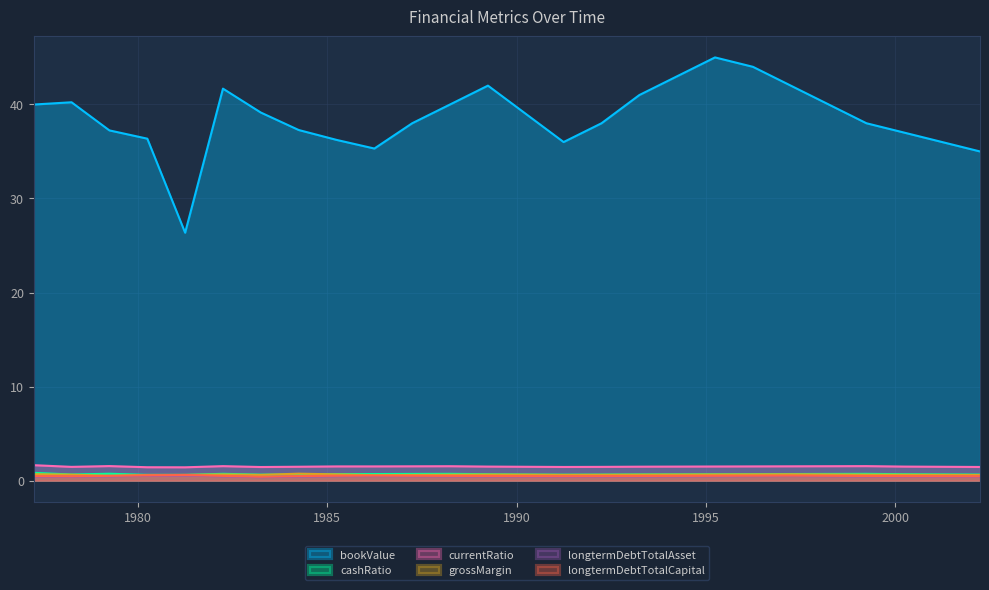

Read the grossMargin value at 2002-03-31.

0.6